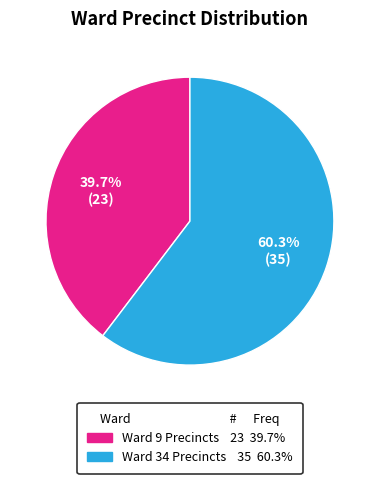

Is there a majority slice in this chart?

Yes